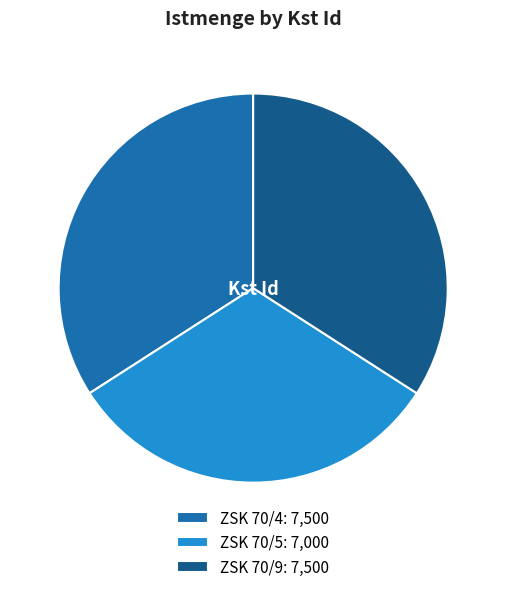

Does any single category account for the majority?

No